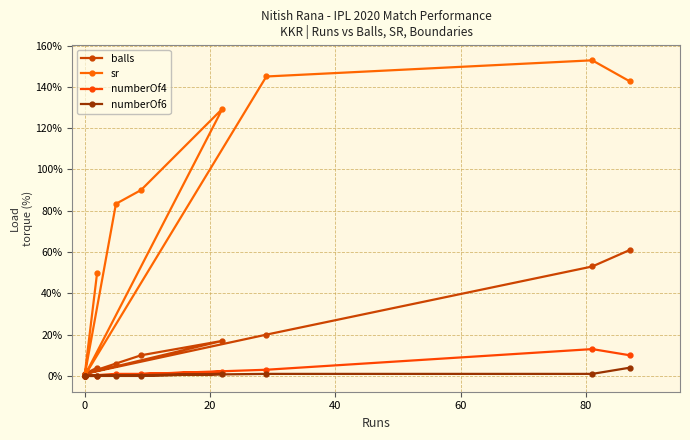

Which series has the widest spread of values?

sr